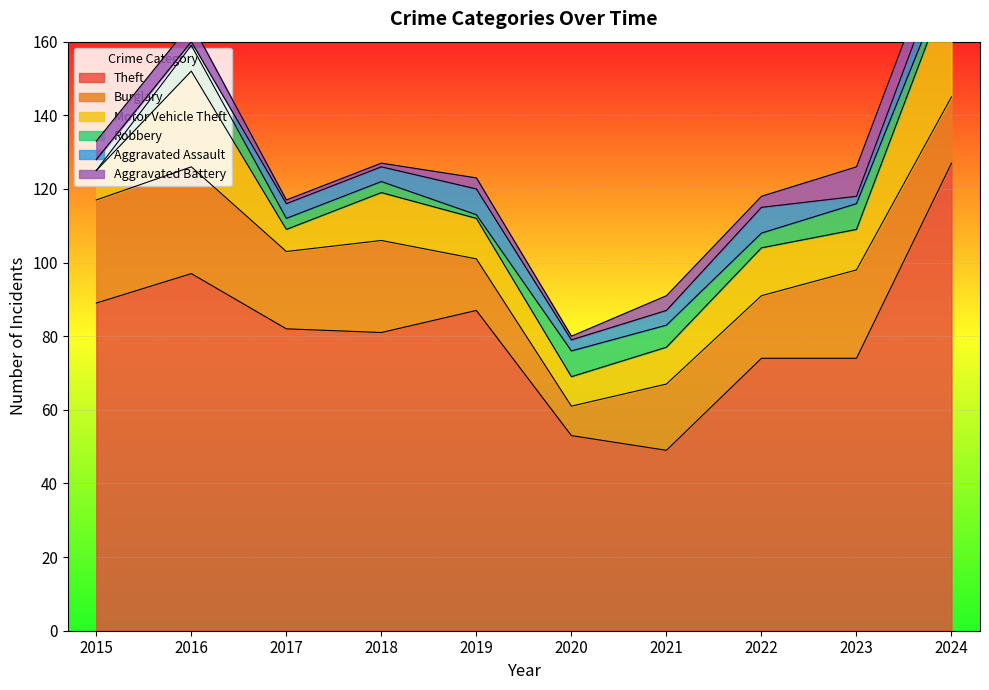

True or false: Theft and Robbery cross at least once.

False